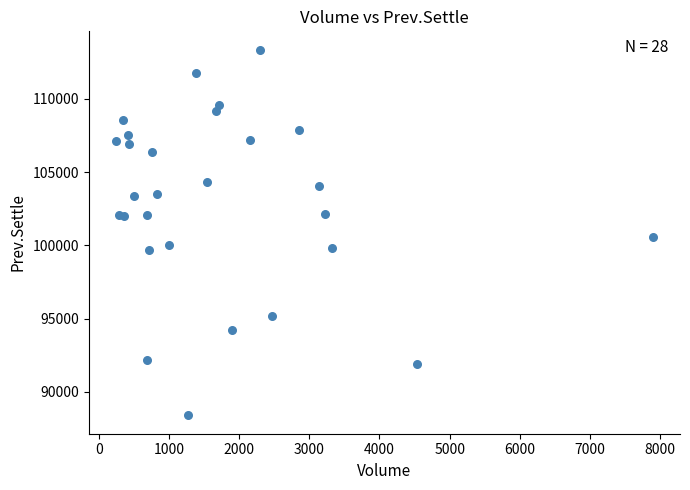

What Y value in the scatter plot is closest to 100875?

100600